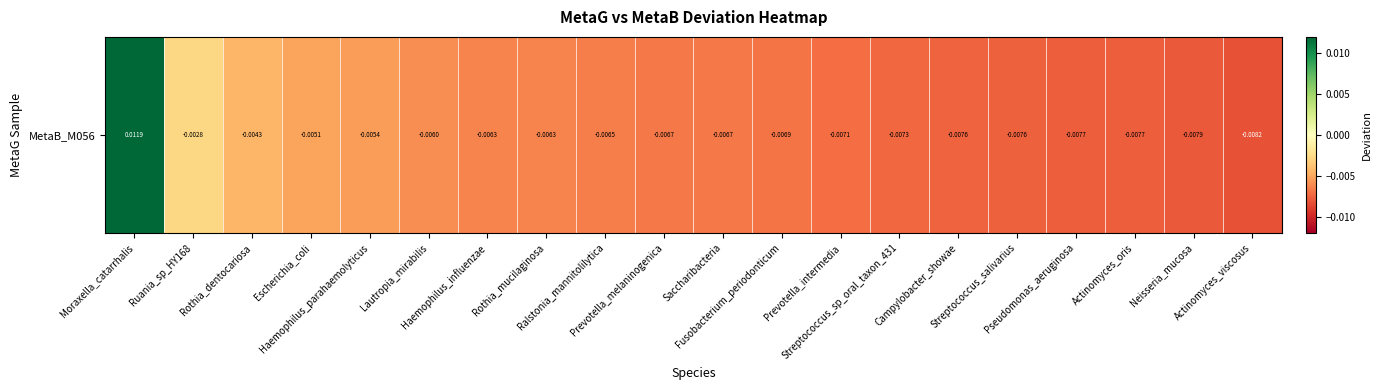

Rank the categories by value from highest to lowest.

Moraxella_catarrhalis, Ruania_sp_HY168, Rothia_dentocariosa, Escherichia_coli, Haemophilus_parahaemolyticus, Lautropia_mirabilis, Haemophilus_influenzae, Rothia_mucilaginosa, Ralstonia_mannitolilytica, Prevotella_melaninogenica, Saccharibacteria, Fusobacterium_periodonticum, Prevotella_intermedia, Streptococcus_sp_oral_taxon_431, Campylobacter_showae, Streptococcus_salivarius, Pseudomonas_aeruginosa, Actinomyces_oris, Neisseria_mucosa, Actinomyces_viscosus